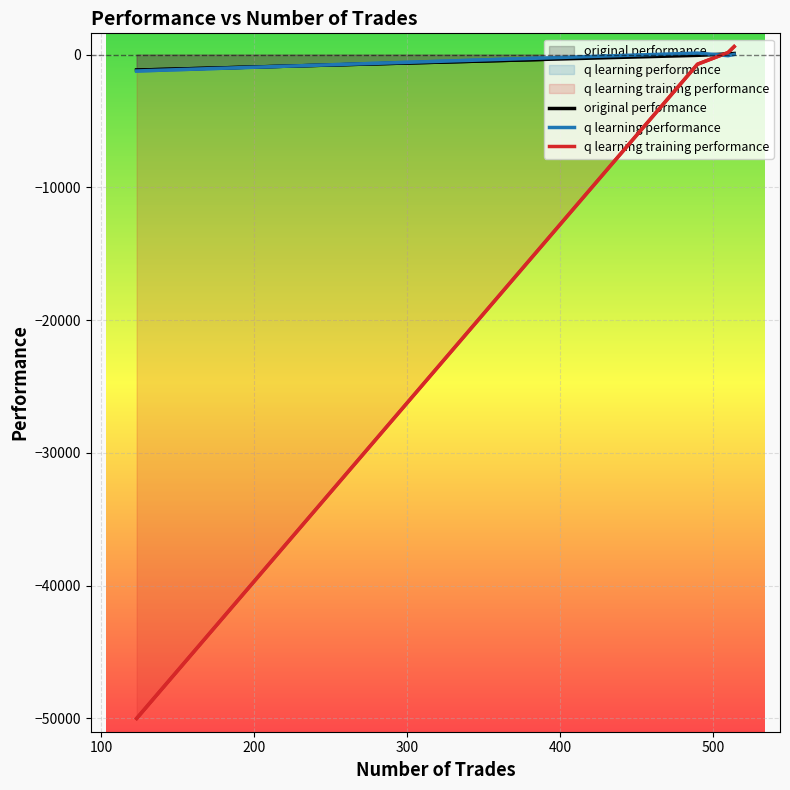

How many negative values does the q learning training performance series have?

2